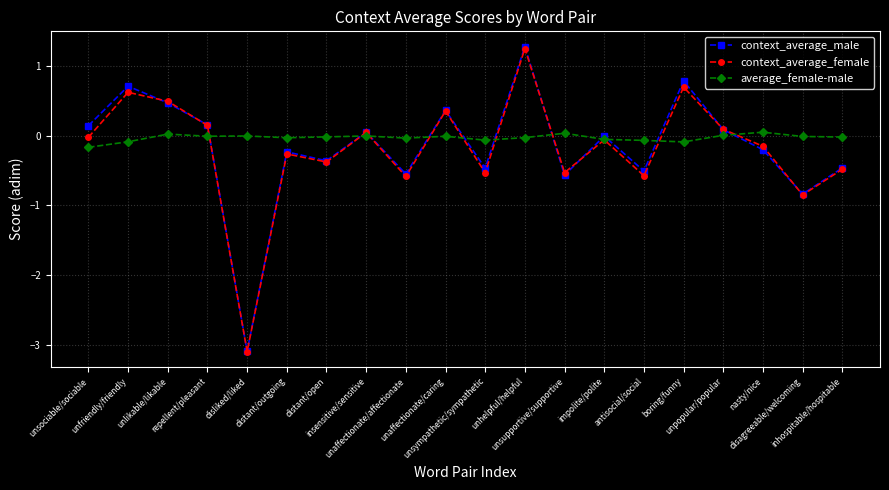

True or false: context_average_male has more than 2 points higher than both neighbors.

True